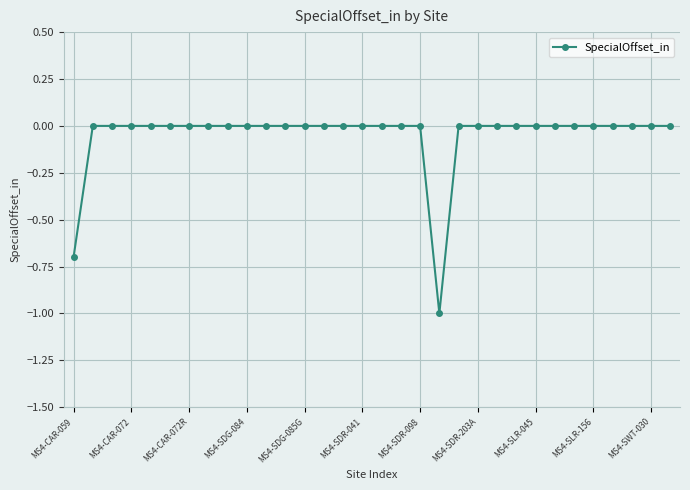

What is the minimum value shown in the chart?

-1.0